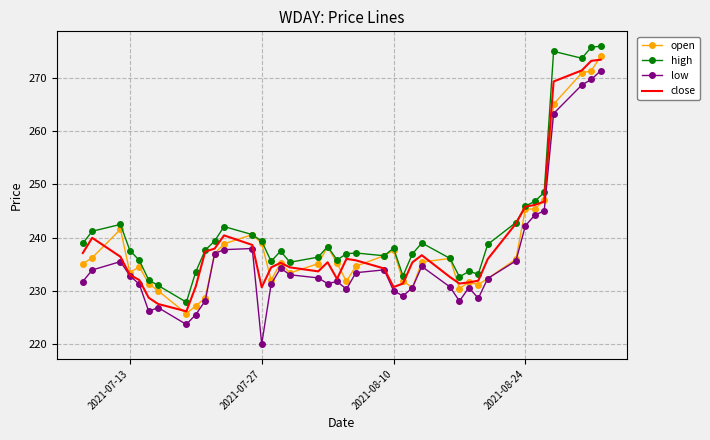

Which series has the largest total across all categories?

high